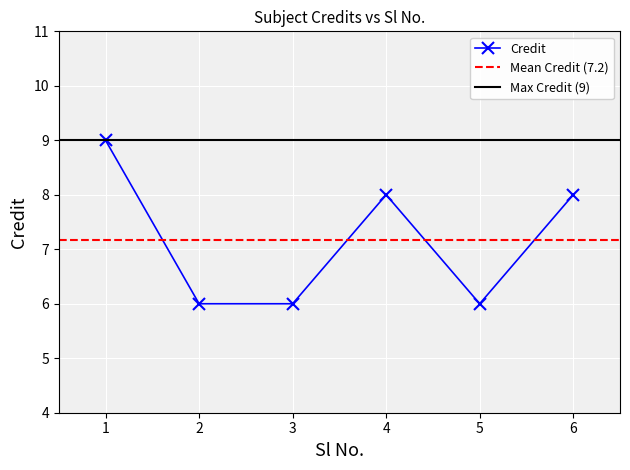

The value at 5 is 2. True or false?

False